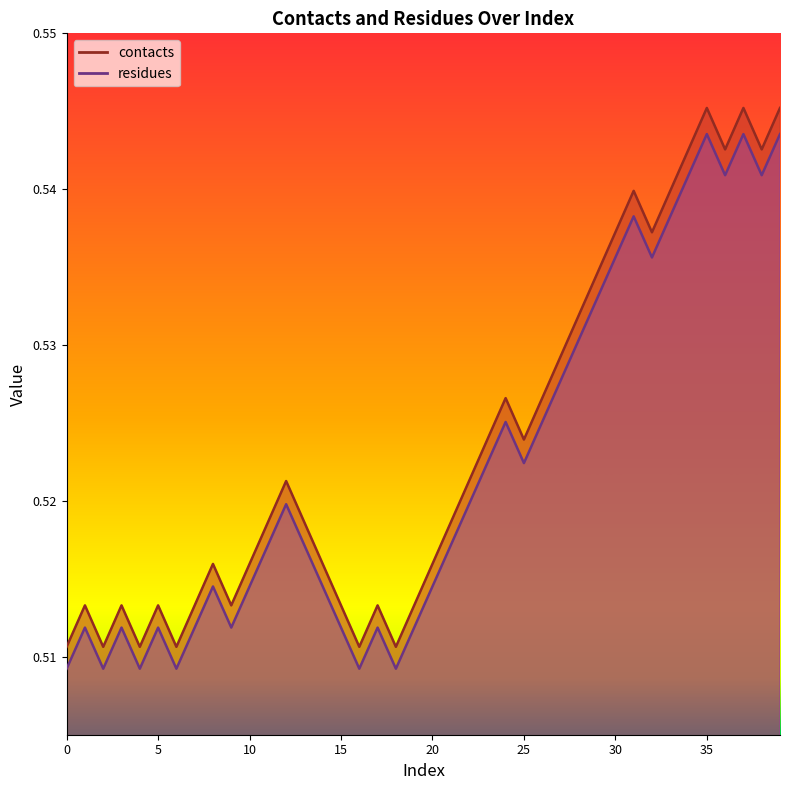

The value of contacts at 19 is 0.1. True or false?

False